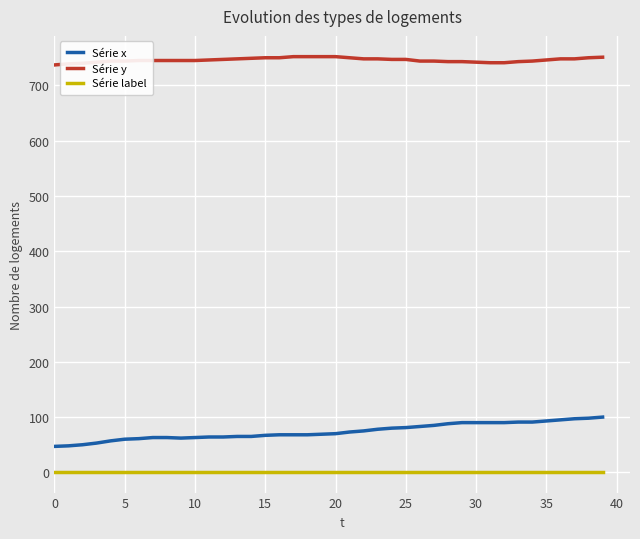

List the series in order of their peak value, lowest first.

Série label, Série x, Série y